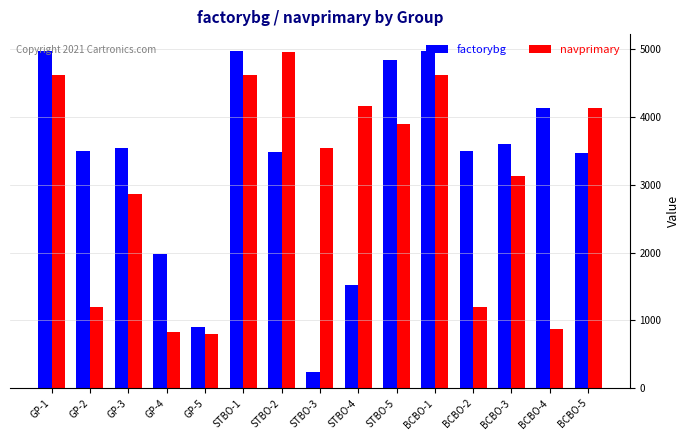

What is the difference between the maximum and minimum values in the navprimary series?

4166